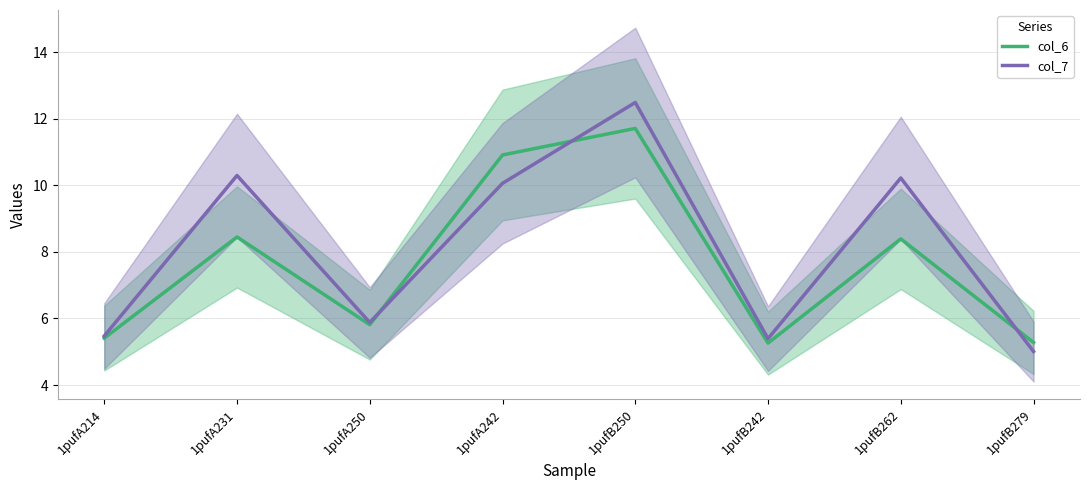

How many distinct data groups are displayed?

2